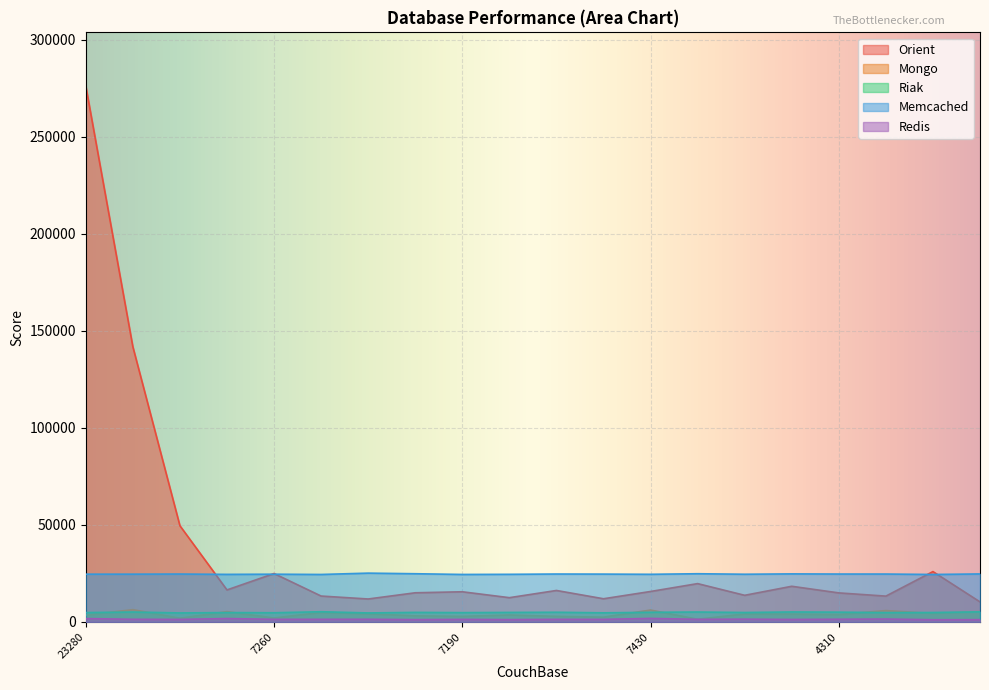

What is the difference between the Memcached values at 4310 and 7190?

210